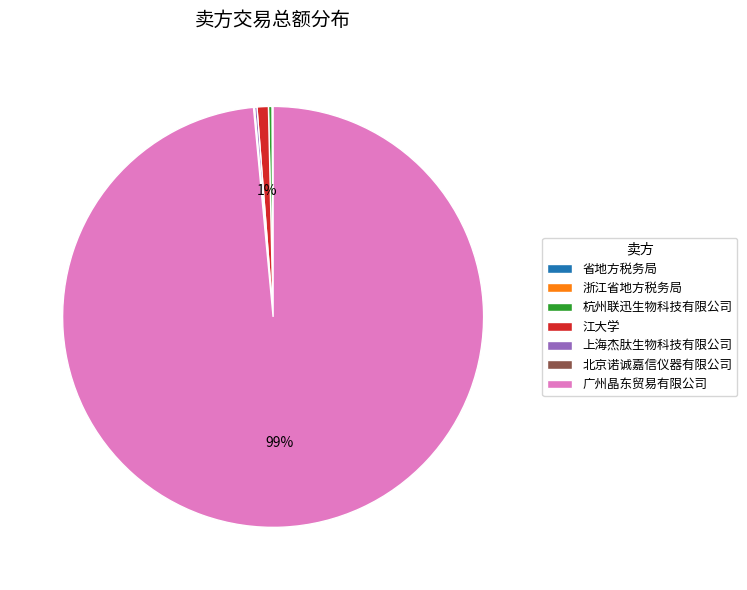

The 广州晶东贸易有限公司 slice represents 89% of the pie. True or false?

False